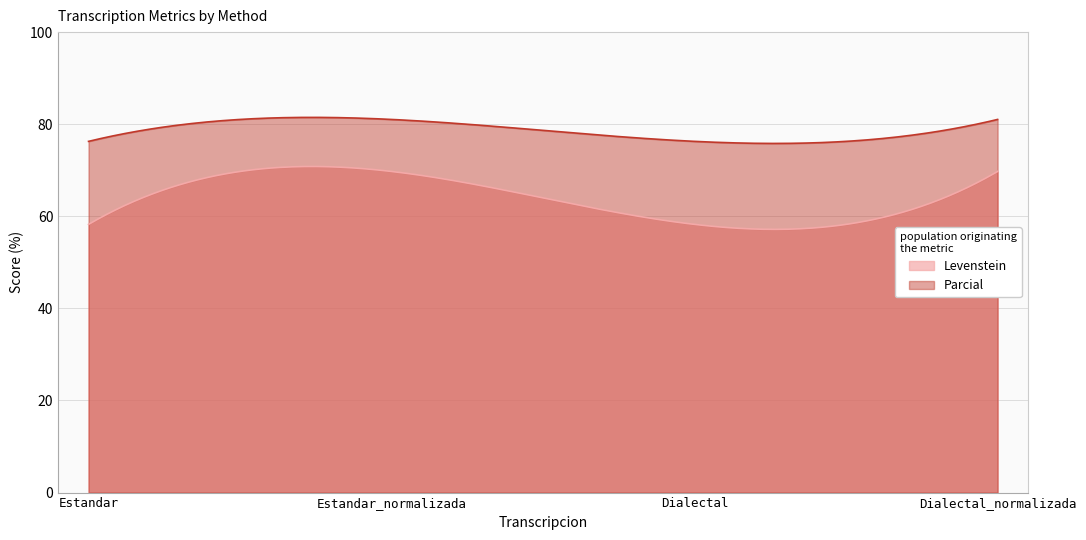

Rank the series at Estandar from lowest to highest value.

Levenstein, Parcial